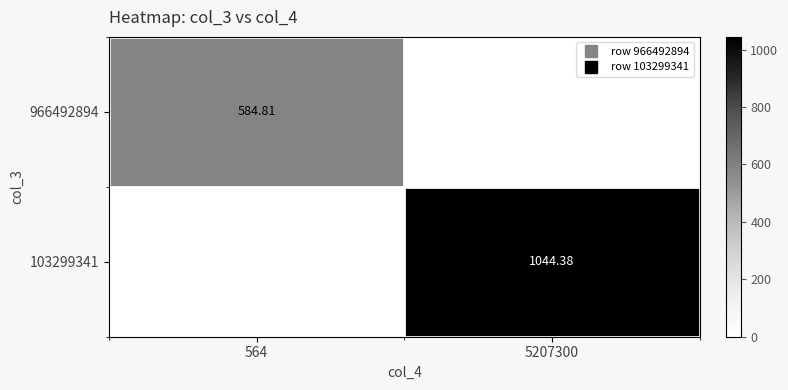

Which has a higher value, 5207300 or 564?

564